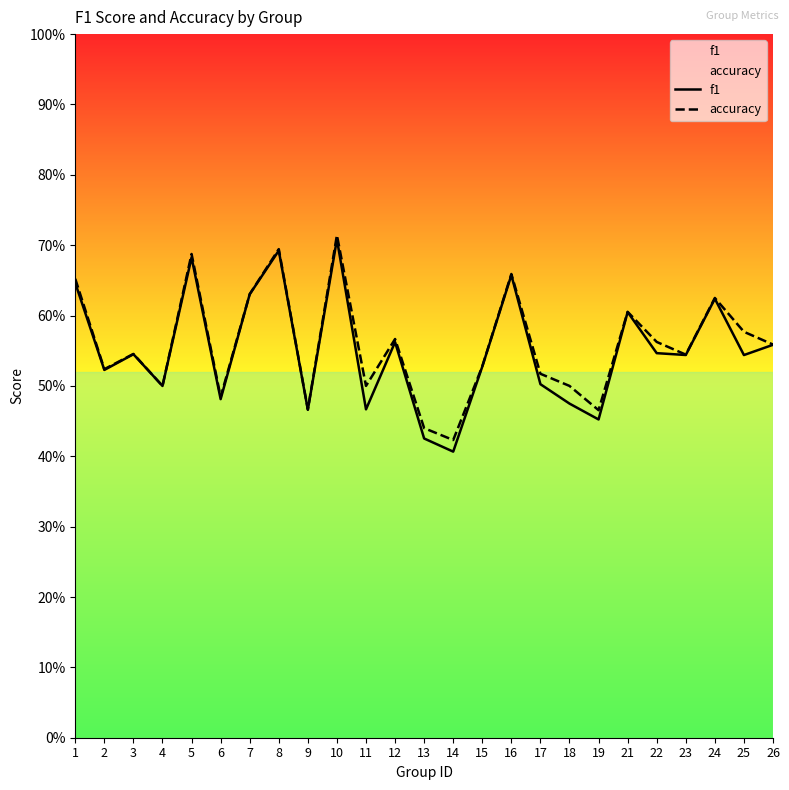

How many series are shown in this chart?

2